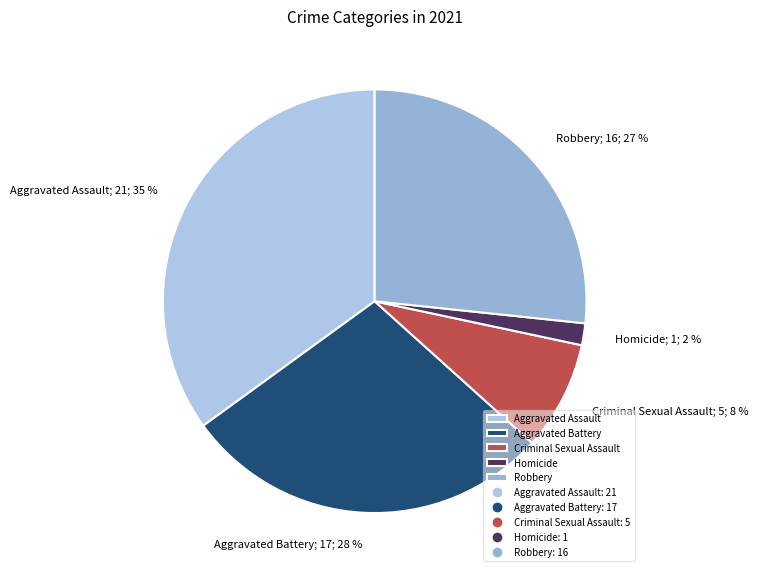

How many slices are in this pie chart?

5